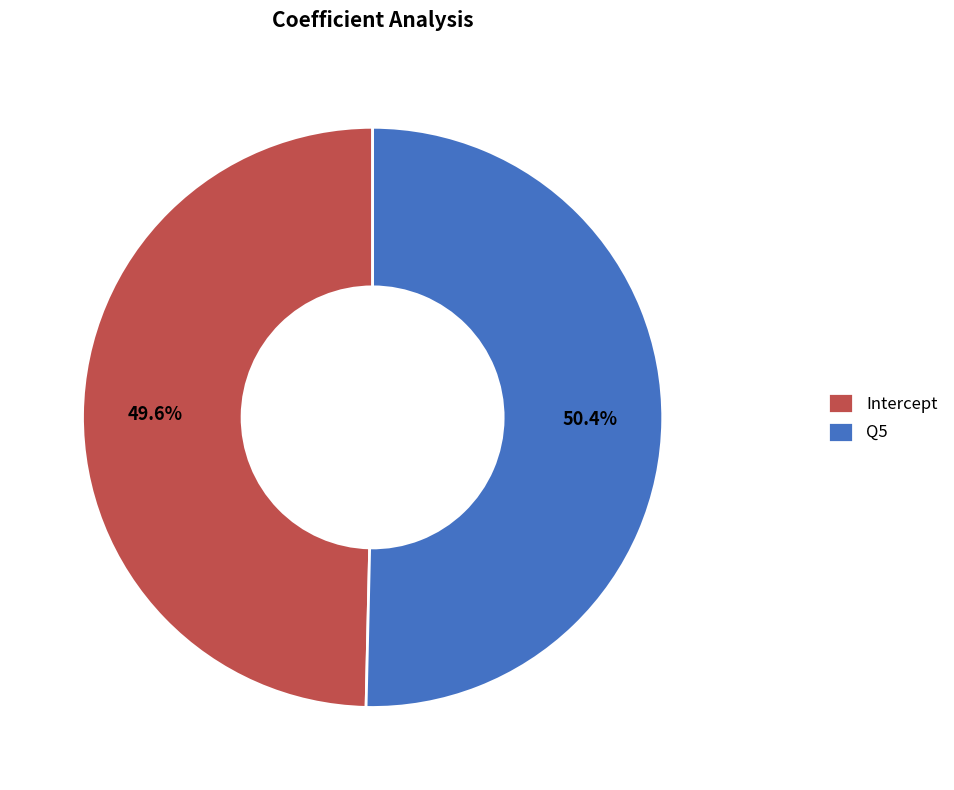

Does any single category account for the majority?

Yes